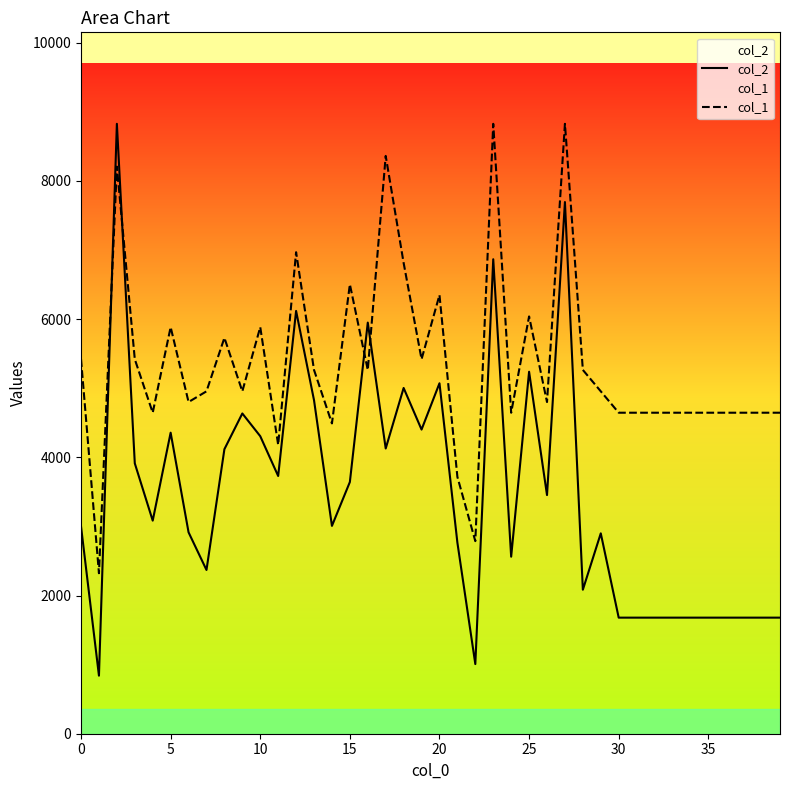

How many intersections are there between col_2 and col_1?

4